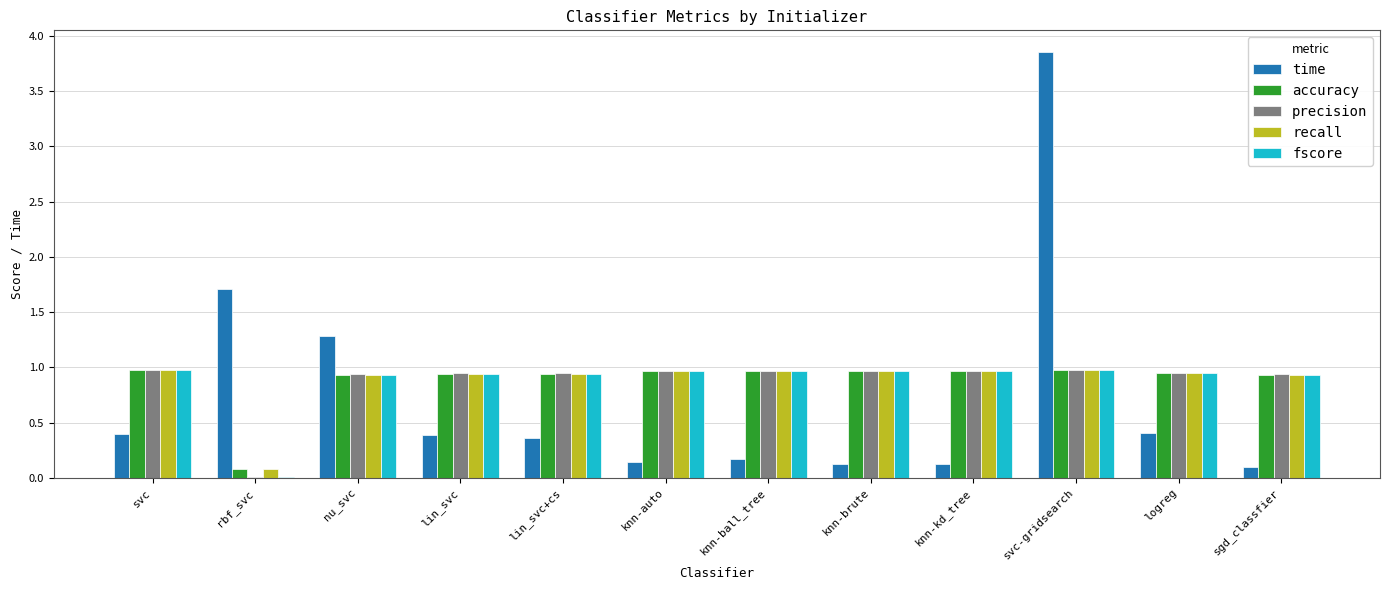

How many series are shown in this chart?

5